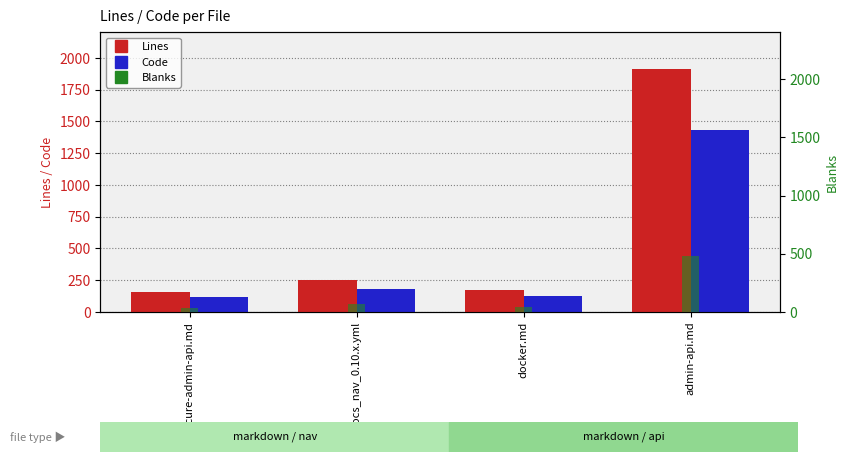

What is the difference between the second highest and minimum values in the Blanks series?

35